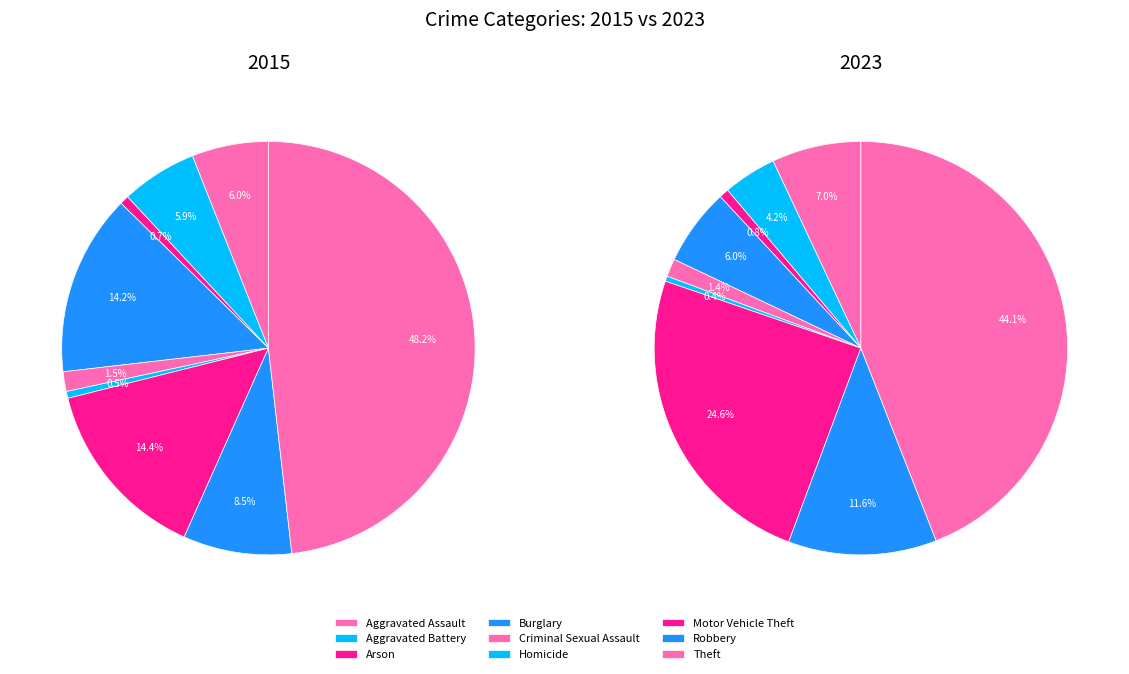

Is it true that 2 is 1% of the pie?

True